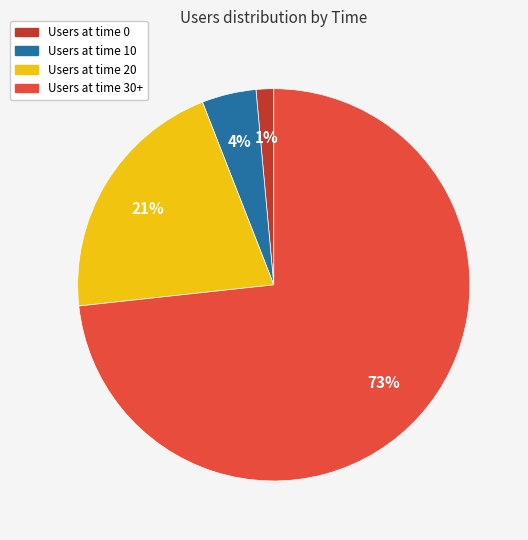

Is there a majority slice in this chart?

Yes